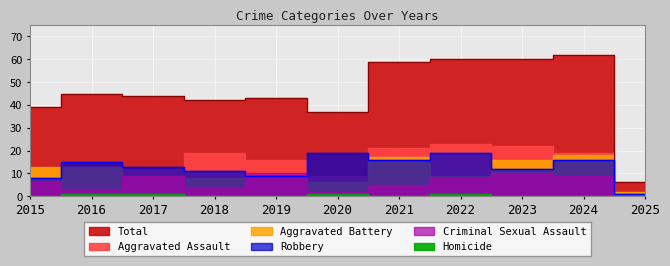

What are all the series names shown in the legend?

Aggravated Assault, Aggravated Battery, Criminal Sexual Assault, Homicide, Robbery, Total